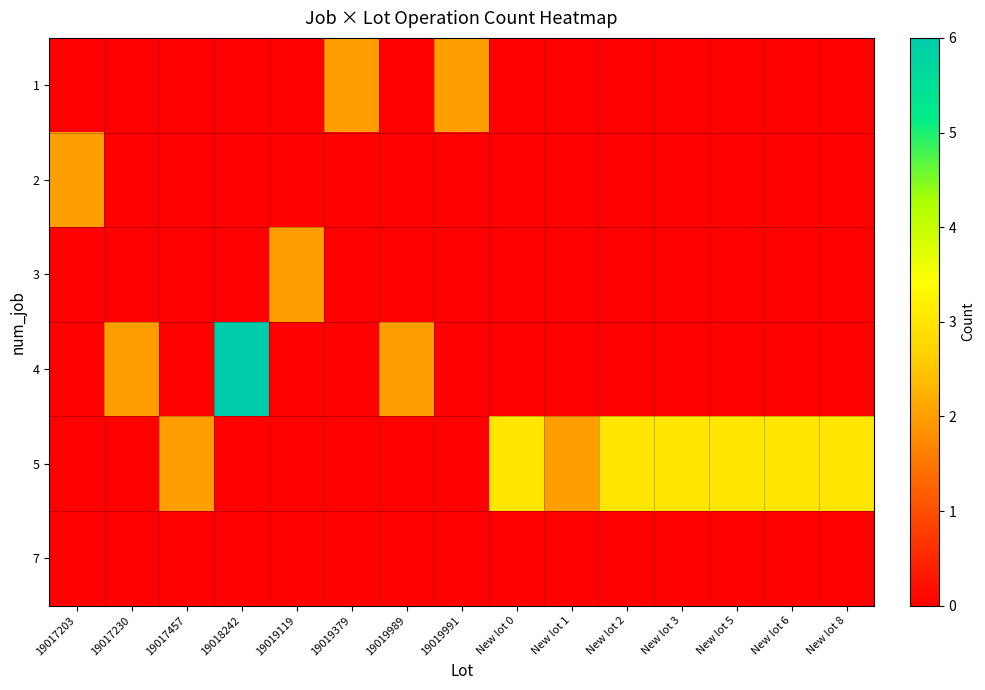

Between New lot 5 and New lot 2, which is larger?

New lot 5